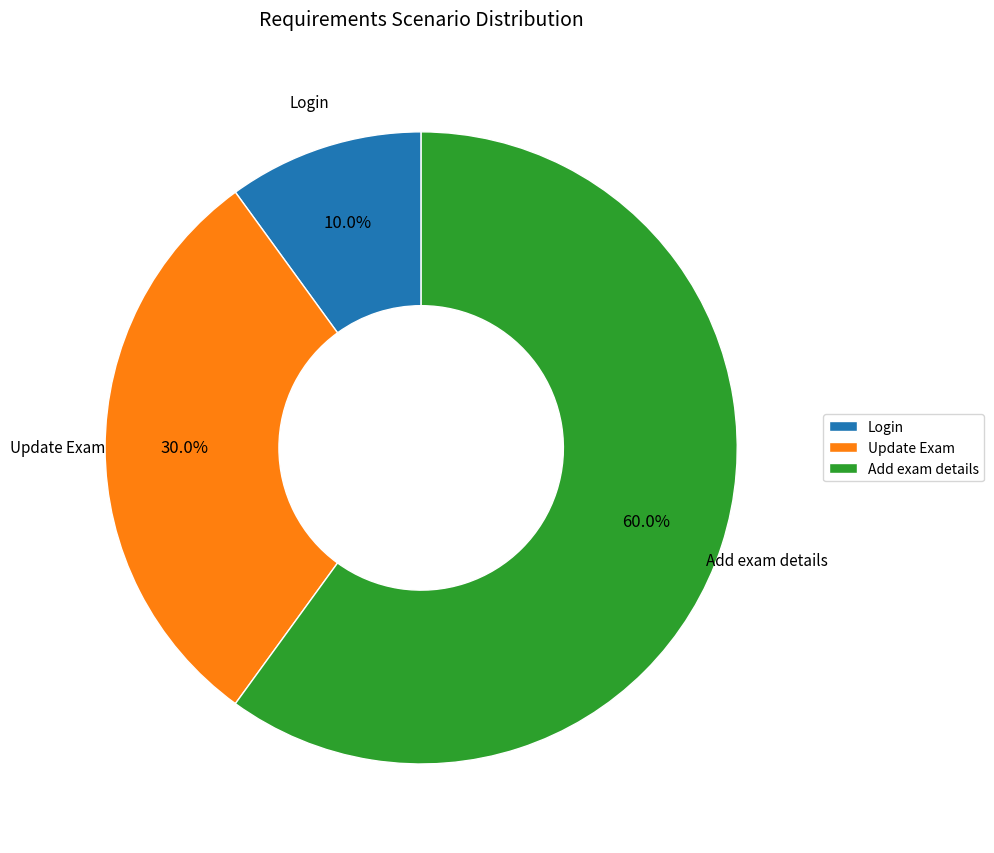

To the nearest percent, what is the average slice percentage?

33%